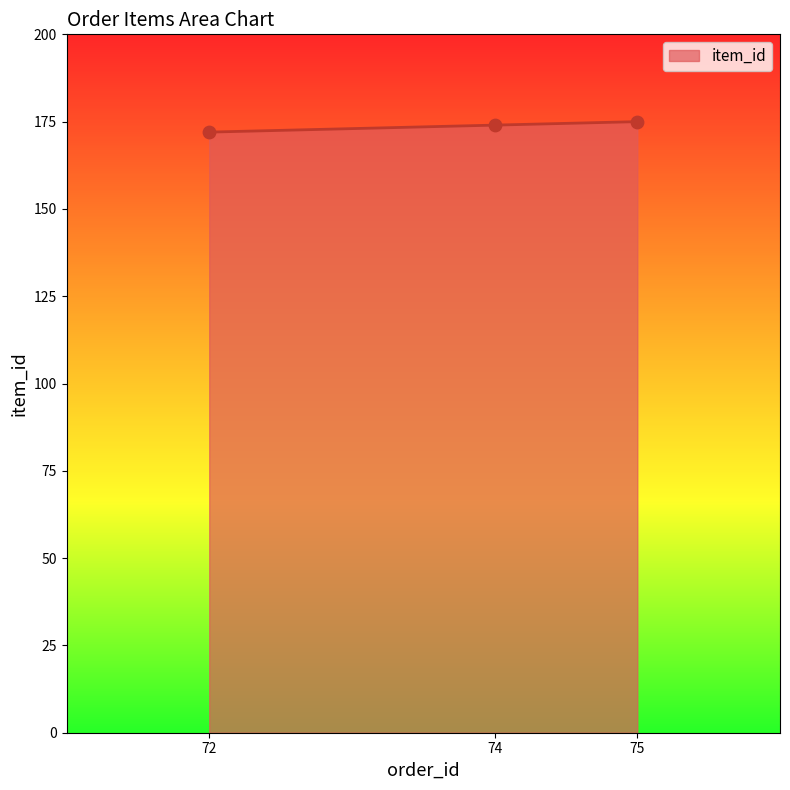

What is the ratio of the value at 72 to the value at 74?

1.0